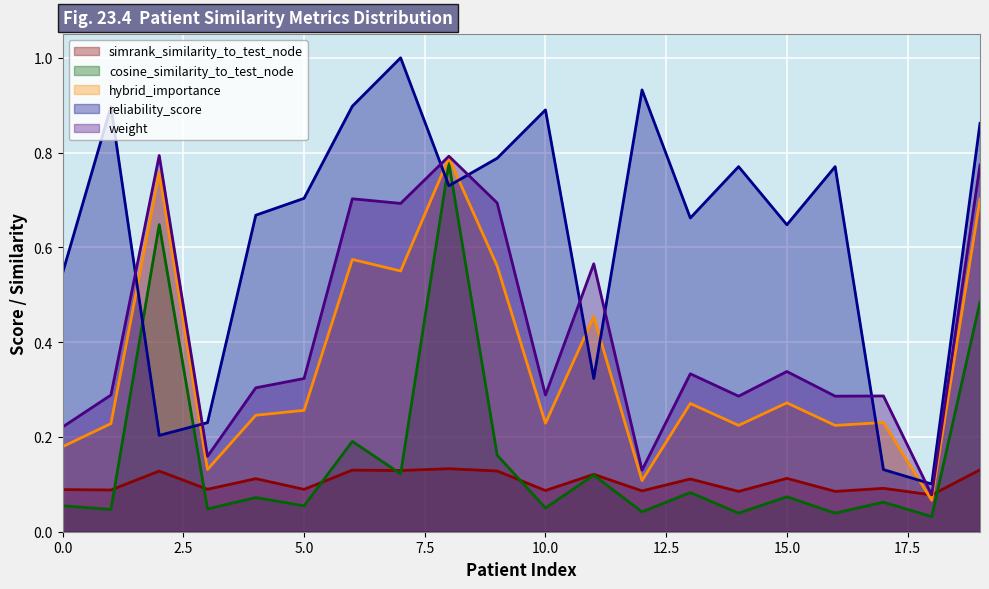

Where is the first local maximum for reliability_score?

1